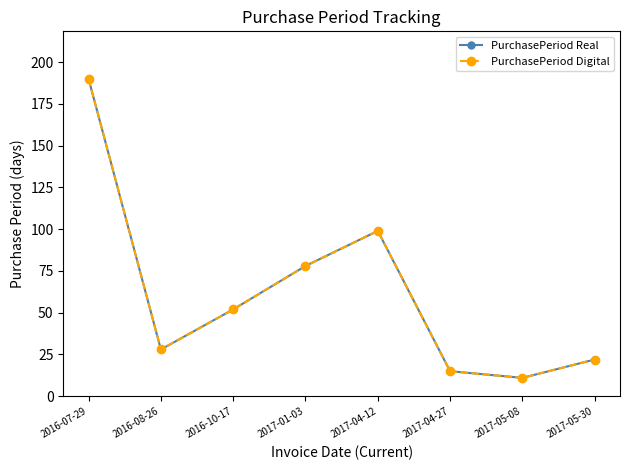

Is this an area chart (filled region under the line)?

No